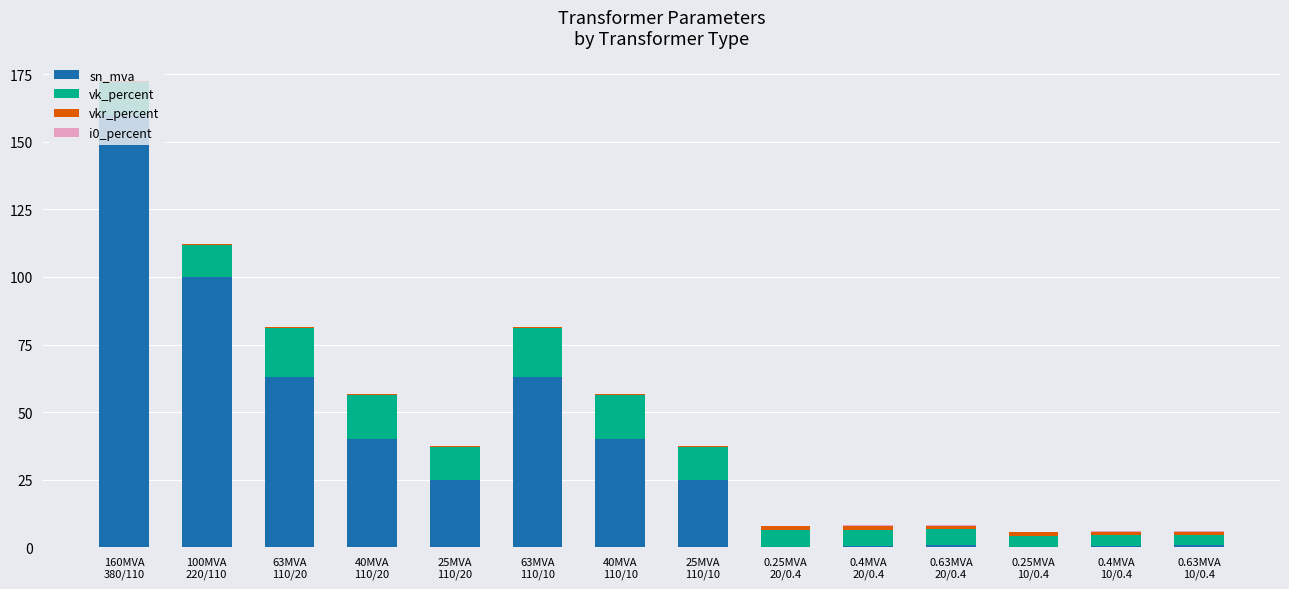

Are the bars horizontal?

No